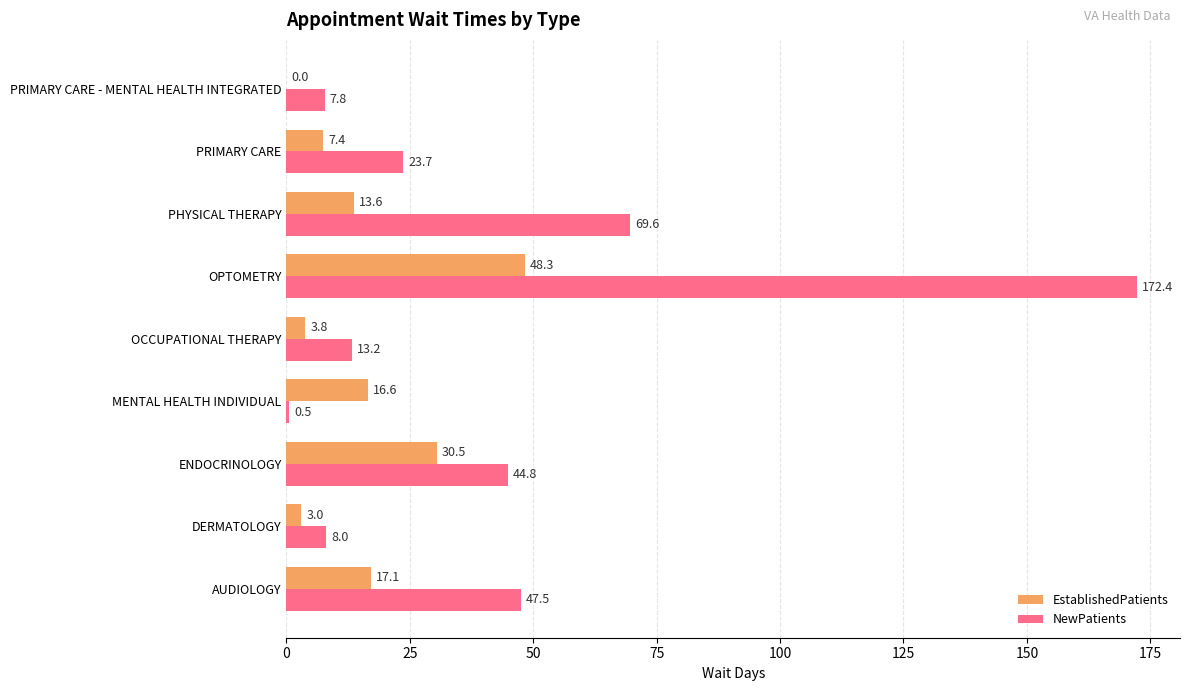

Which series has the widest spread of values?

NewPatients